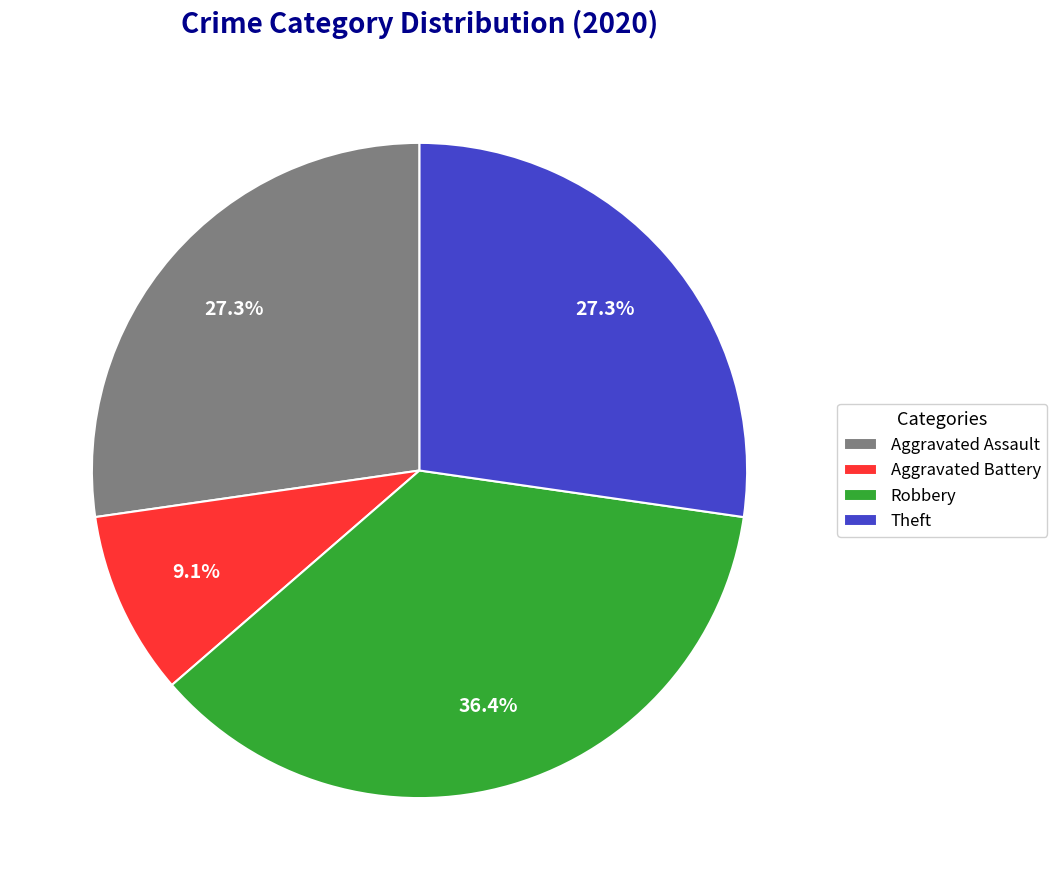

What percentage is NOT represented by Aggravated Assault?

72.7%